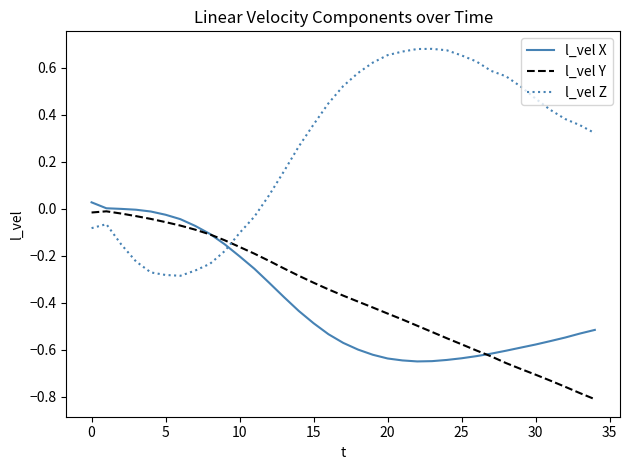

How many values in the l_vel Z series are below 0?

12